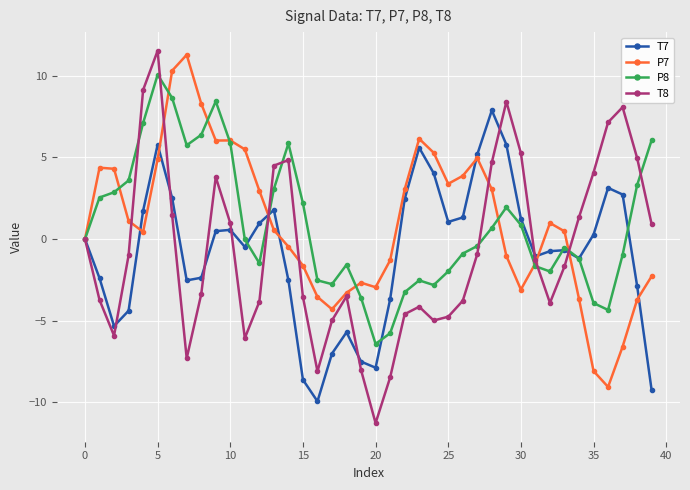

Which series has the widest spread of values?

T8